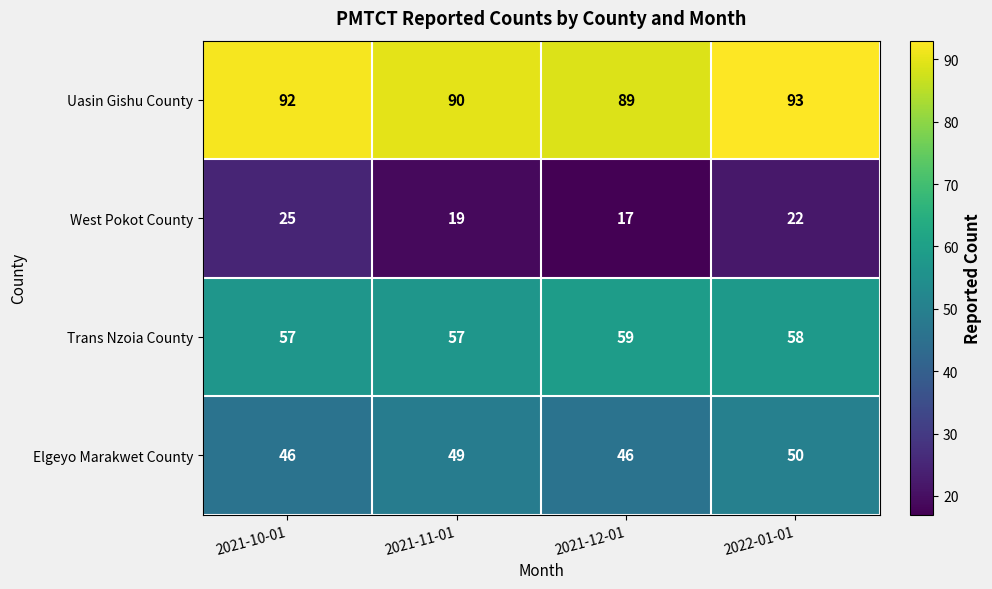

How many Uasin Gishu County values are between 90 and 93?

3